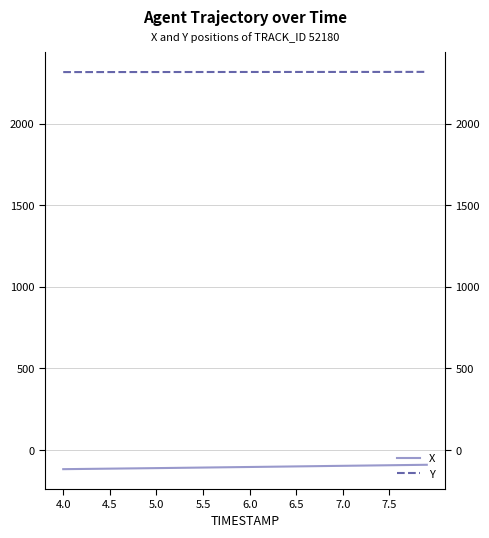

What is the minimum value shown in the chart?

-116.8